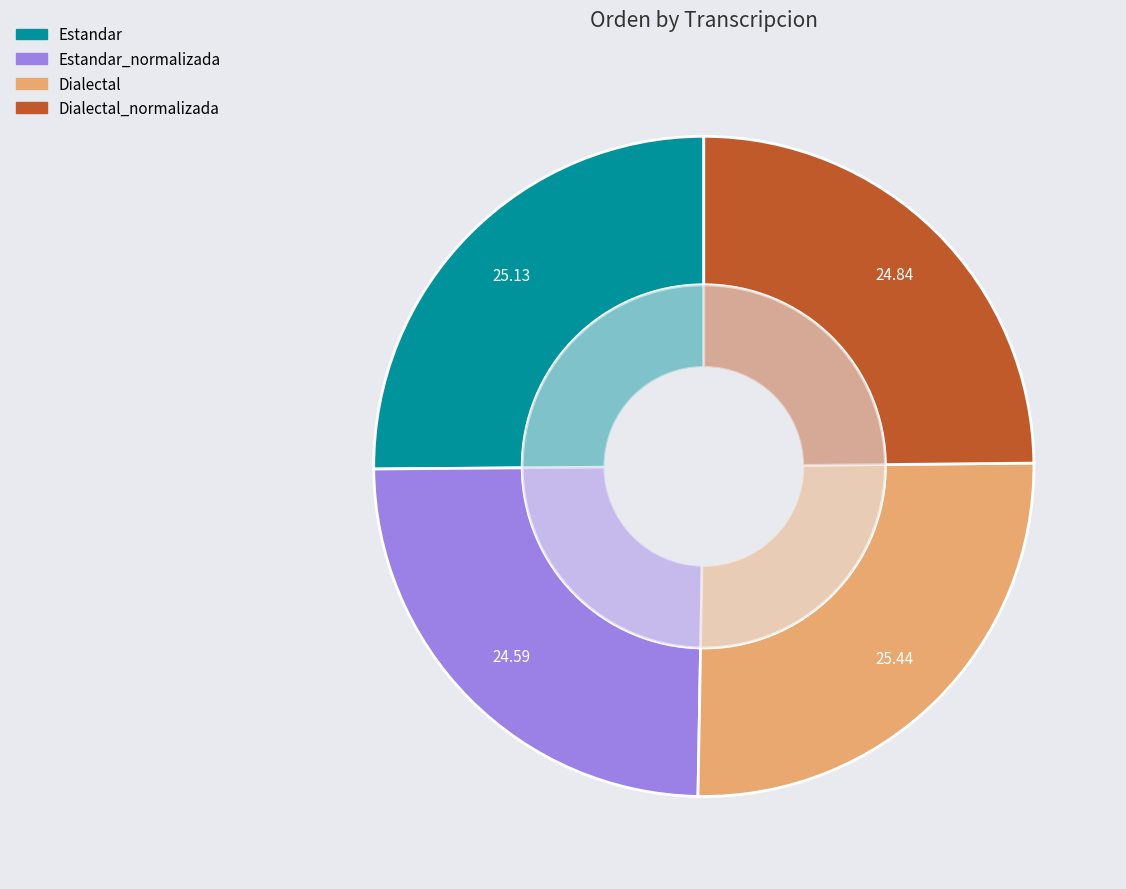

What percentage is NOT represented by Dialectal?

74.6%